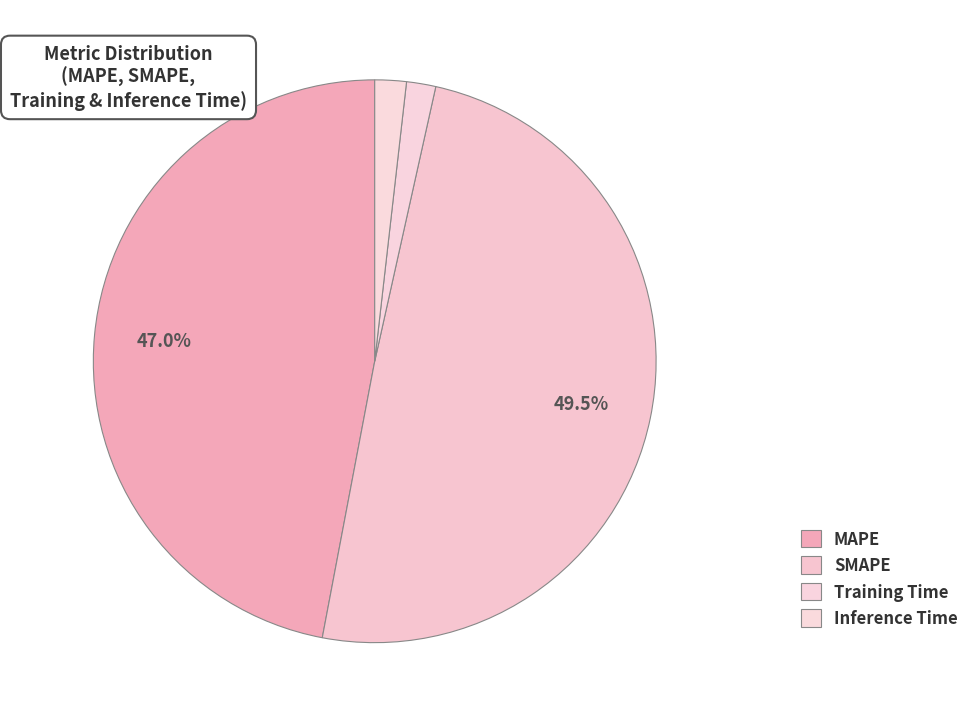

Combined, do SMAPE and Training Time account for over 50%?

Yes